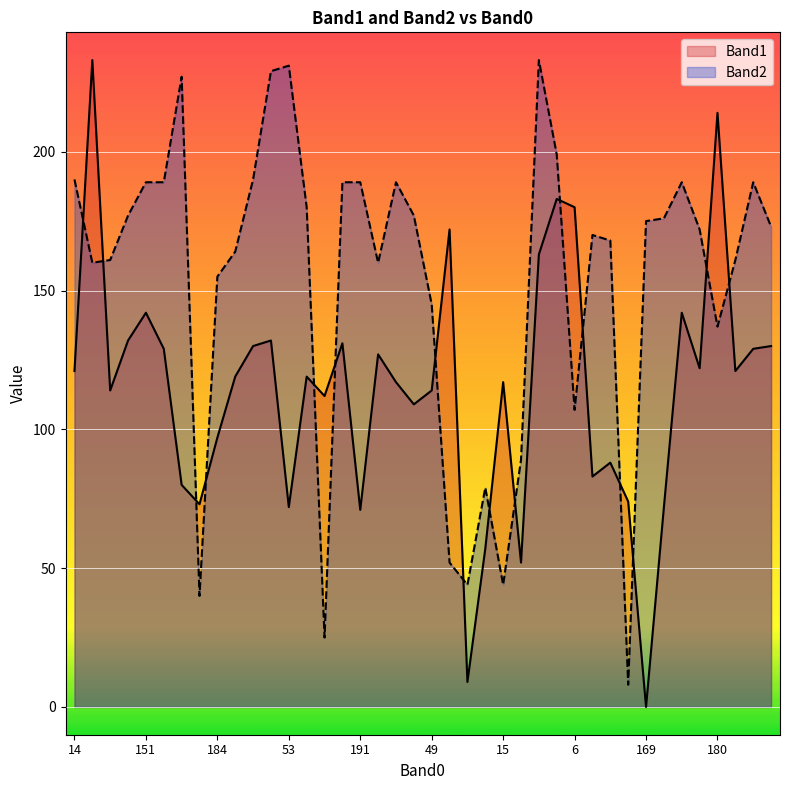

The Band1 series shows 126 at 191. True or false?

False